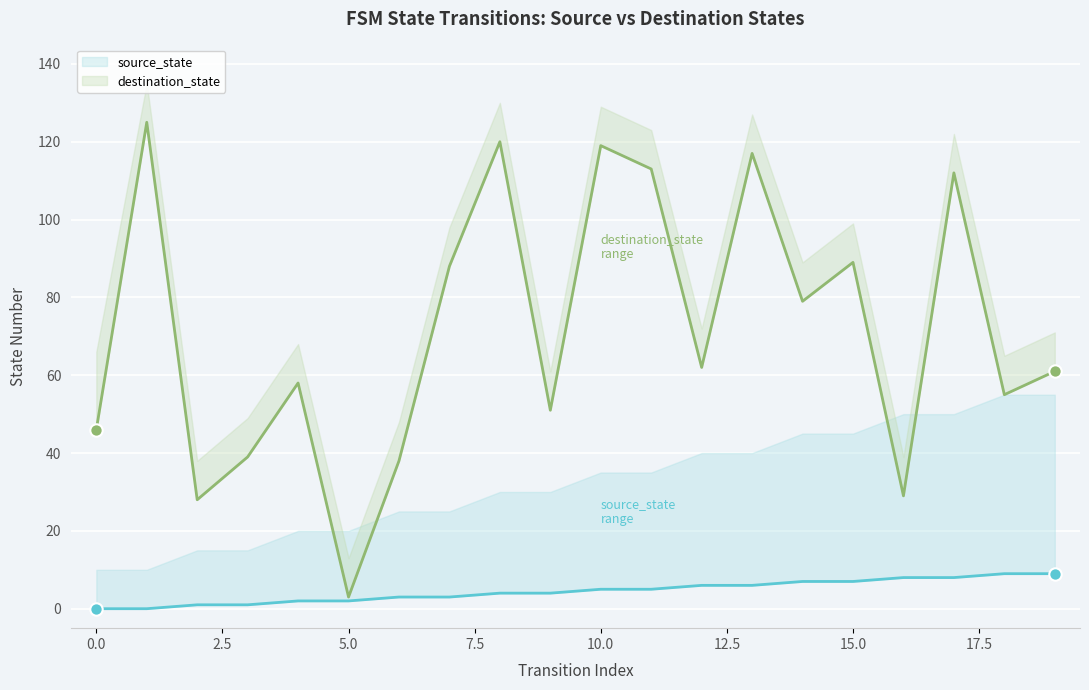

Which series reaches the maximum Y coordinate?

destination_state (center)